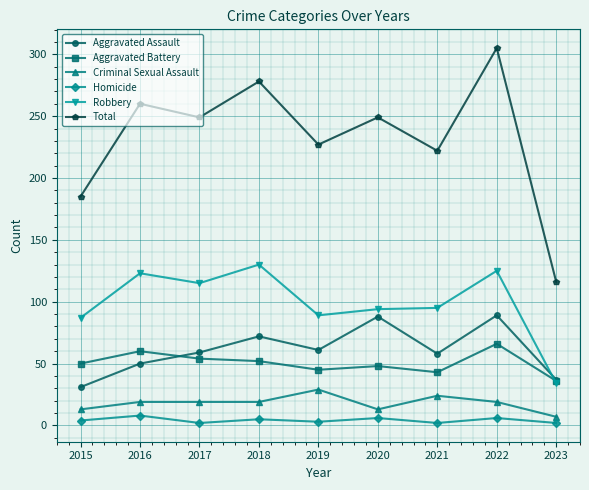

List the series in order of their peak value, lowest first.

Homicide, Criminal Sexual Assault, Aggravated Battery, Aggravated Assault, Robbery, Total